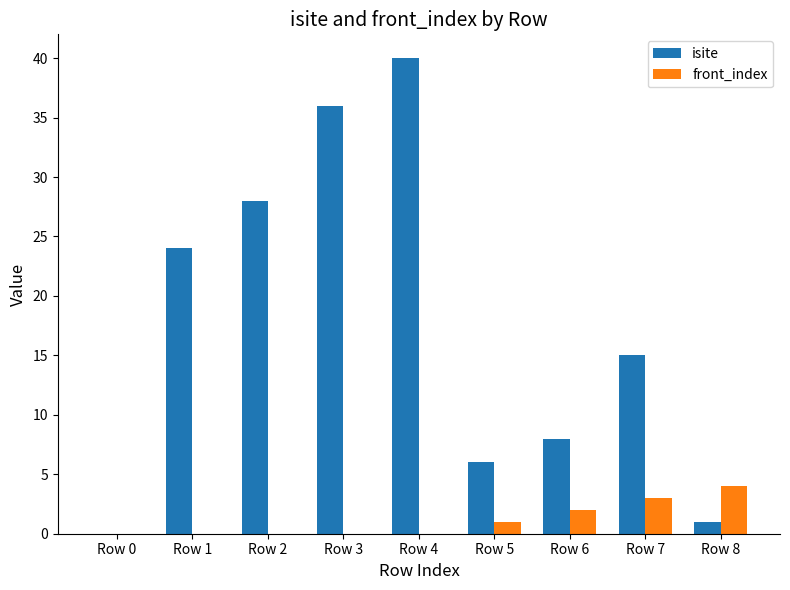

What is the sum of all isite values?

158